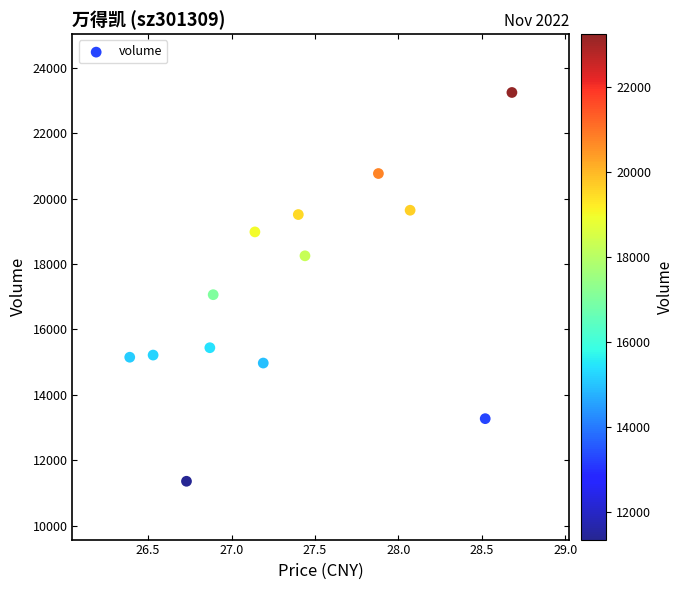

What Y value in the scatter plot is closest to 17301?

17062